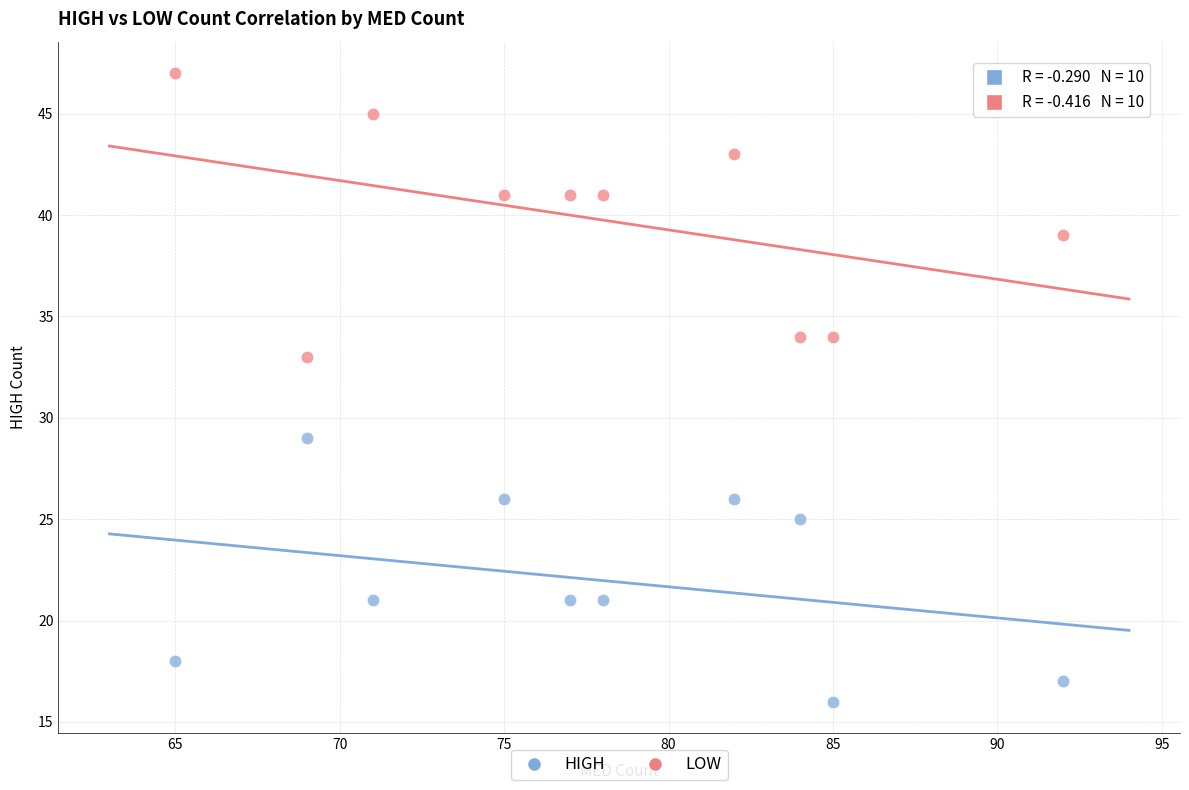

Which series contains the highest Y value?

LOW